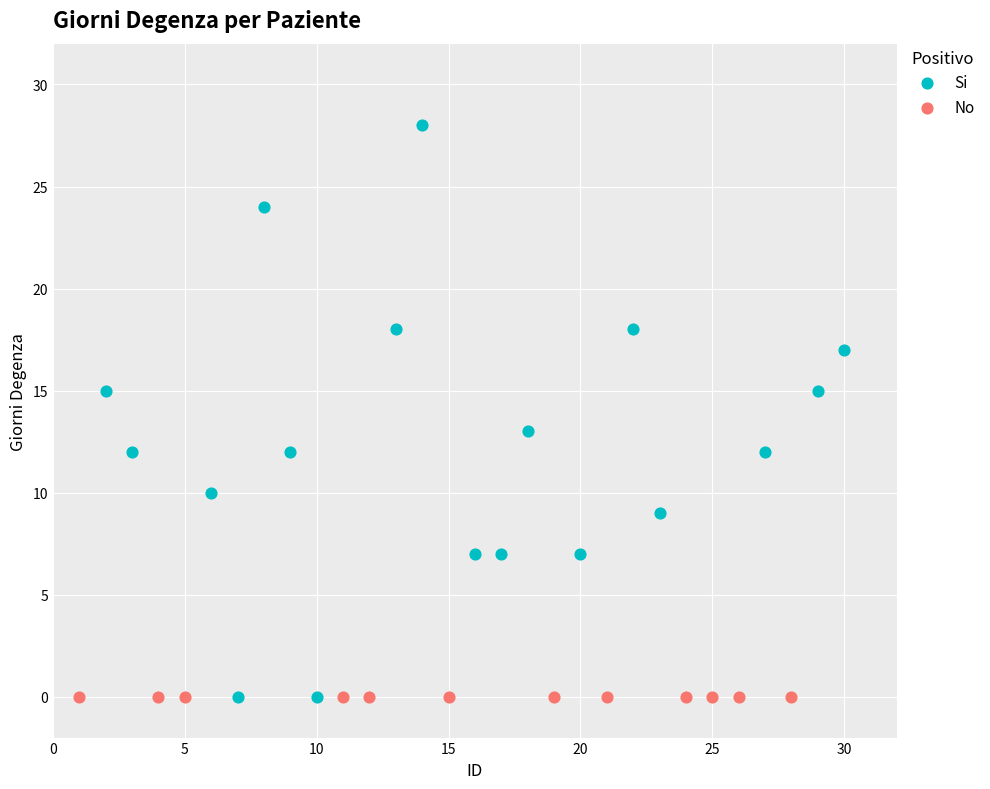

Which series contains the highest Y value?

Si